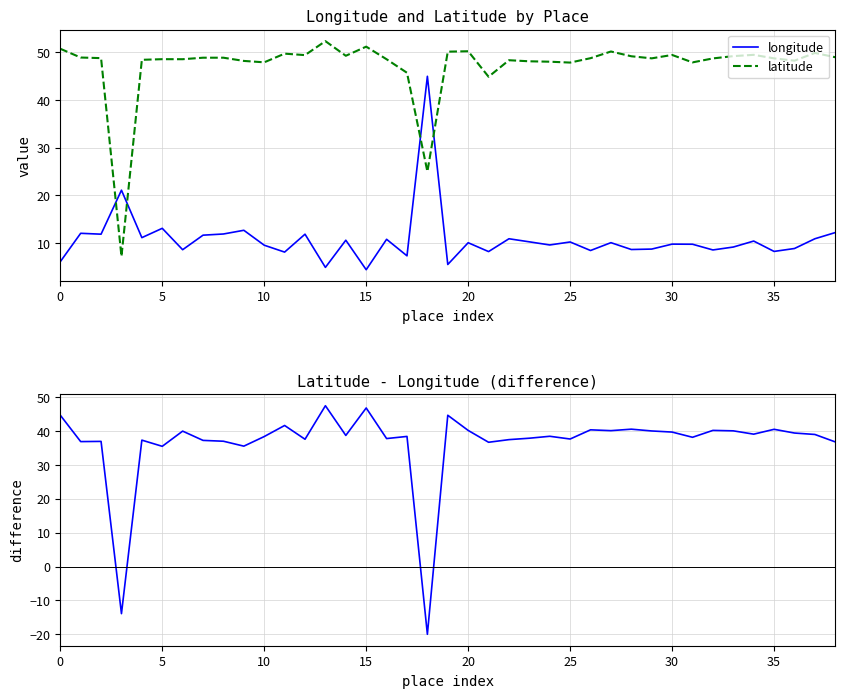

What is the highest value of the latitude series?

52.4